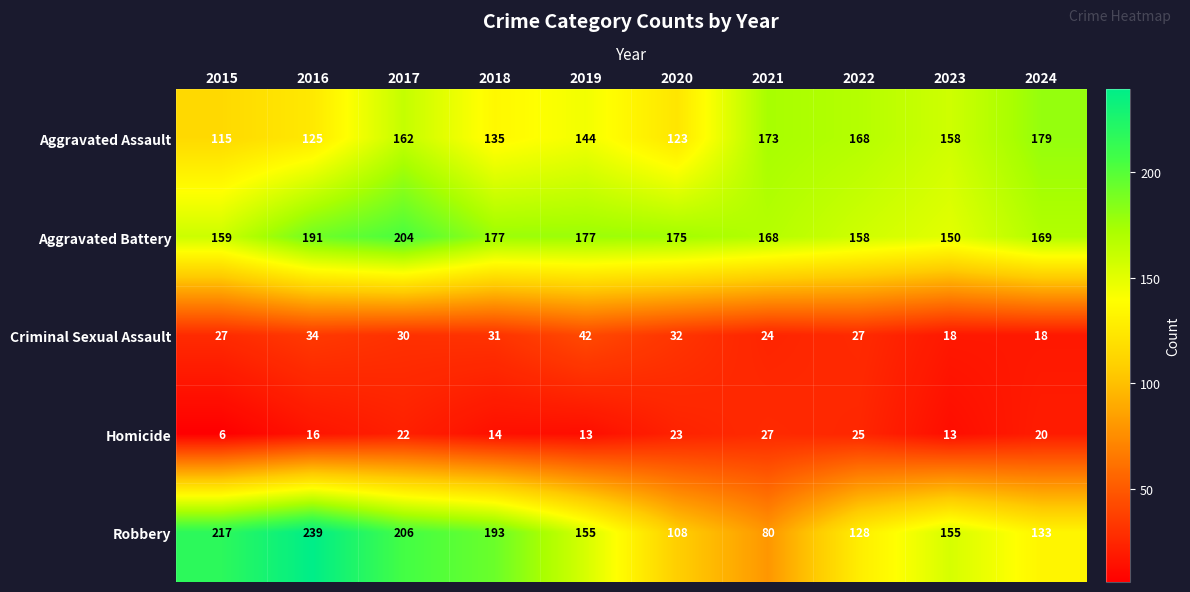

What is the lowest value of the Robbery series?

80